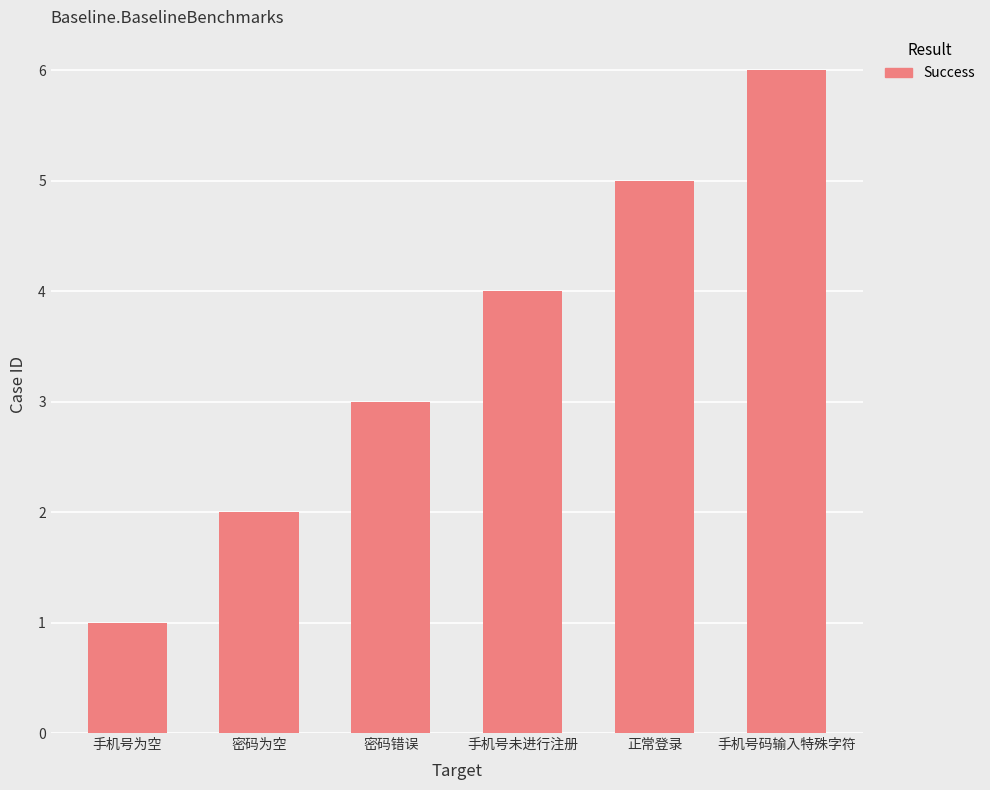

List the labels in order of value, smallest first.

手机号为空, 密码为空, 密码错误, 手机号未进行注册, 正常登录, 手机号码输入特殊字符